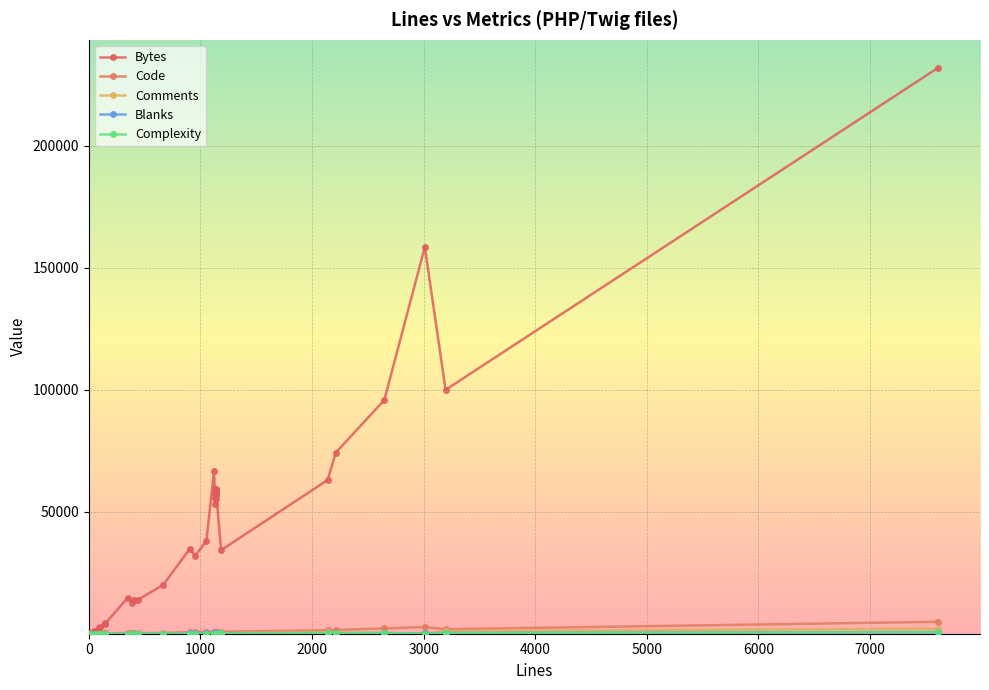

Is this an area chart (filled region under the line)?

No